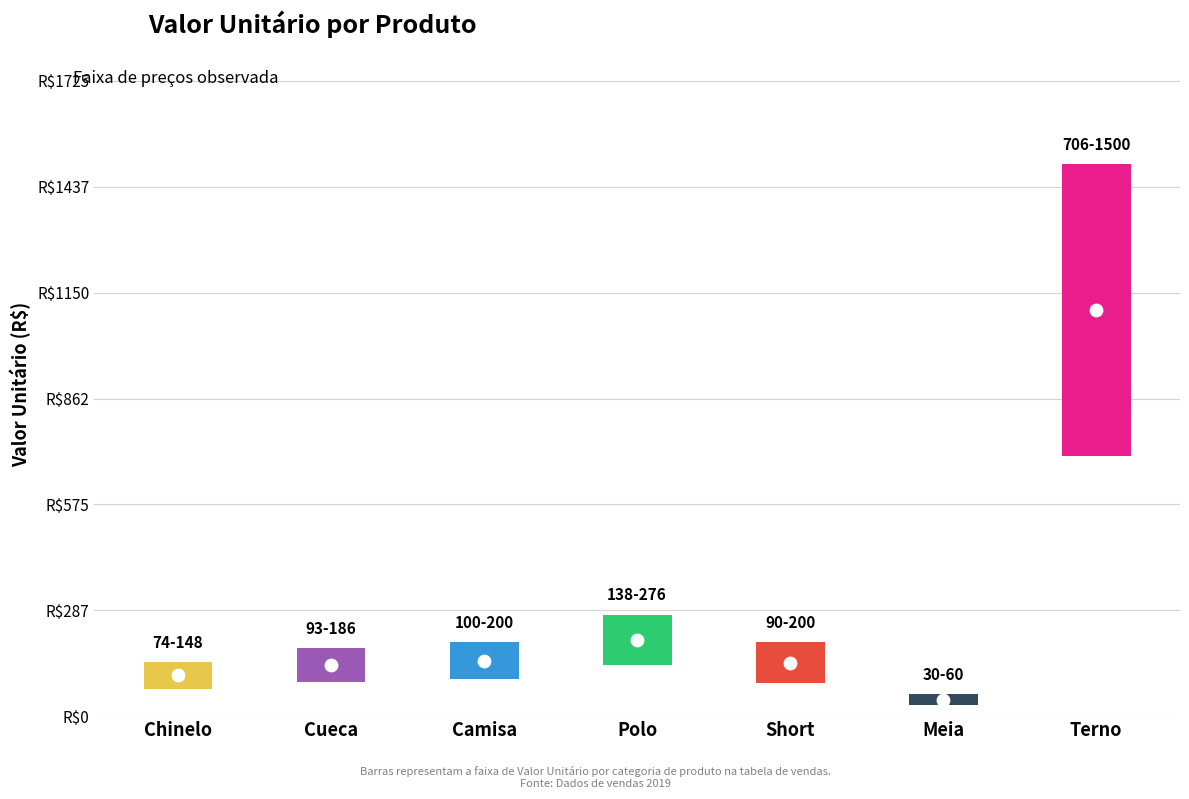

At how many categories does at least one series exceed 602?

1